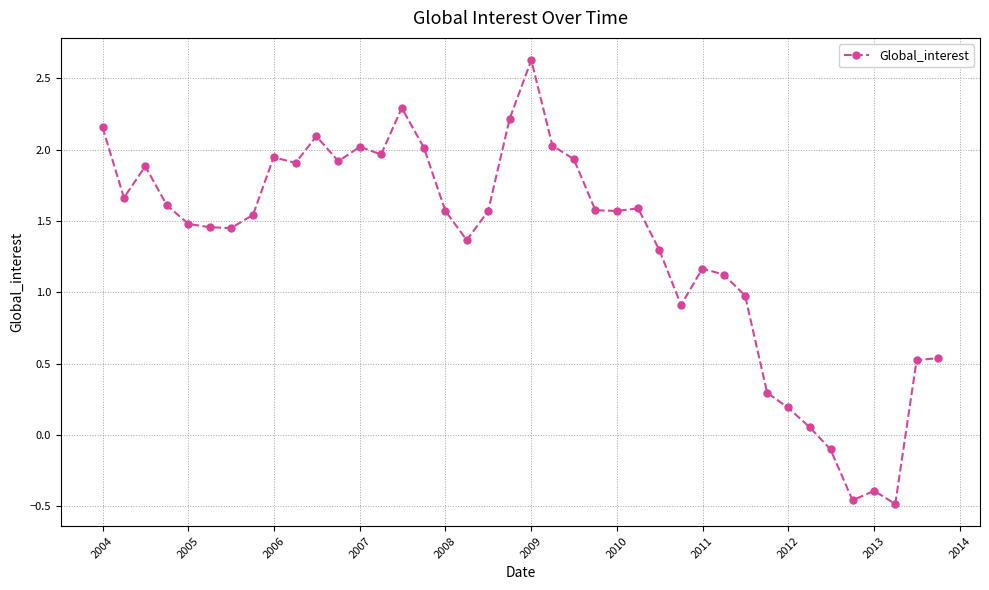

What is the value of the 32nd point from the left?

0.3